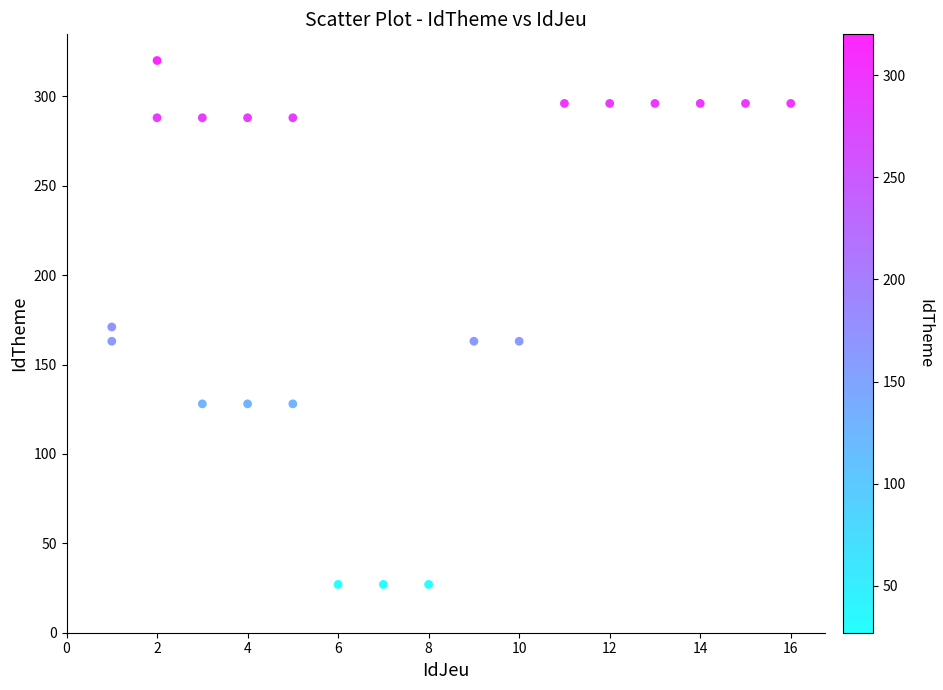

What is the range of Y values (max minus min)?

293